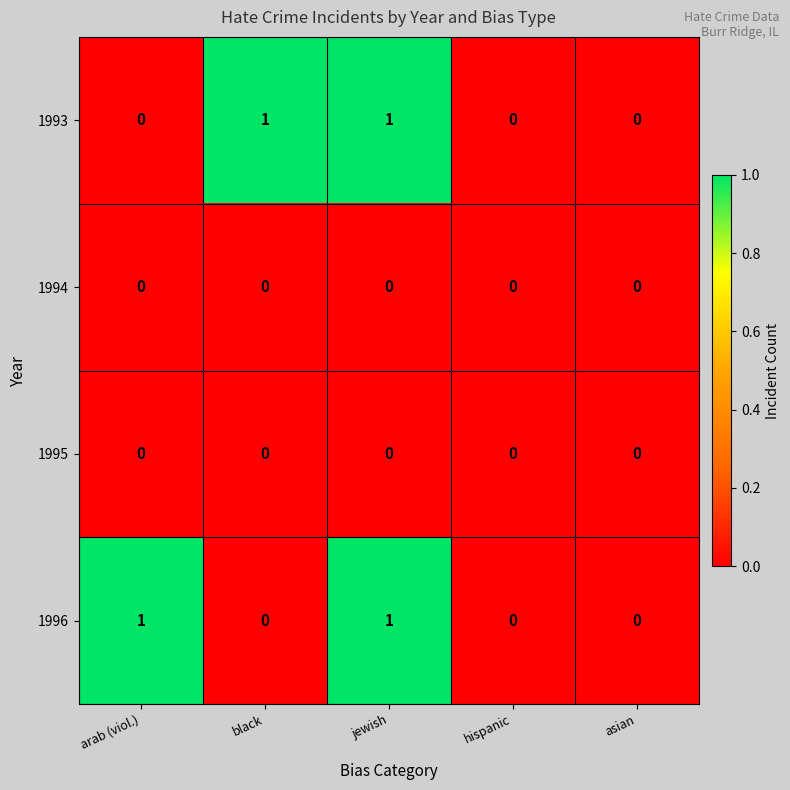

At which category is the sum across all series the highest?

jewish